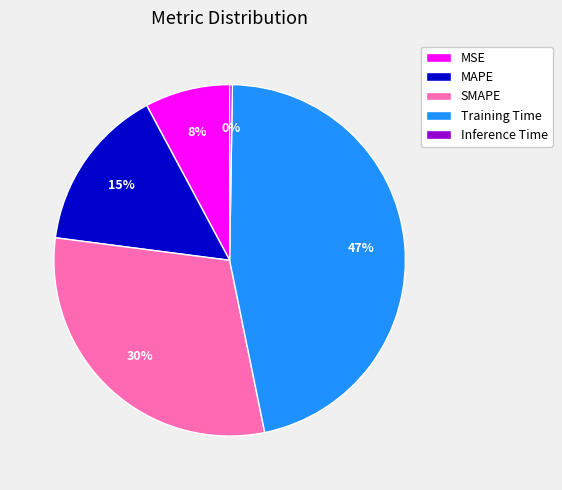

Which has a higher value, MSE or SMAPE?

SMAPE